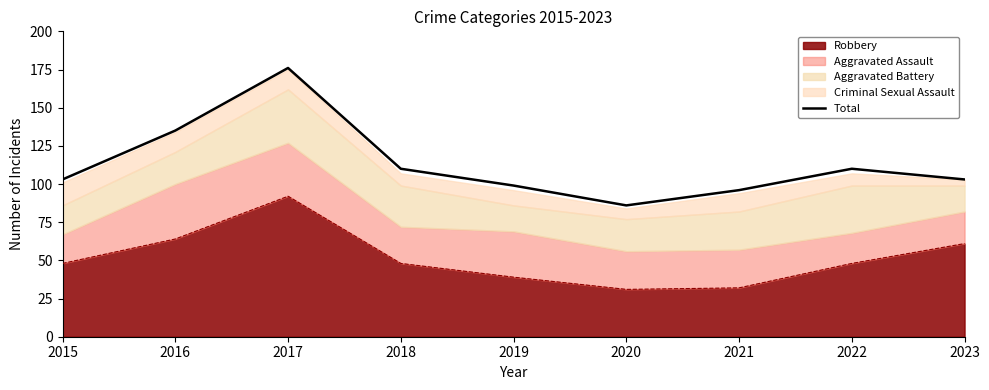

What is the value of the 3rd point from the left?

176